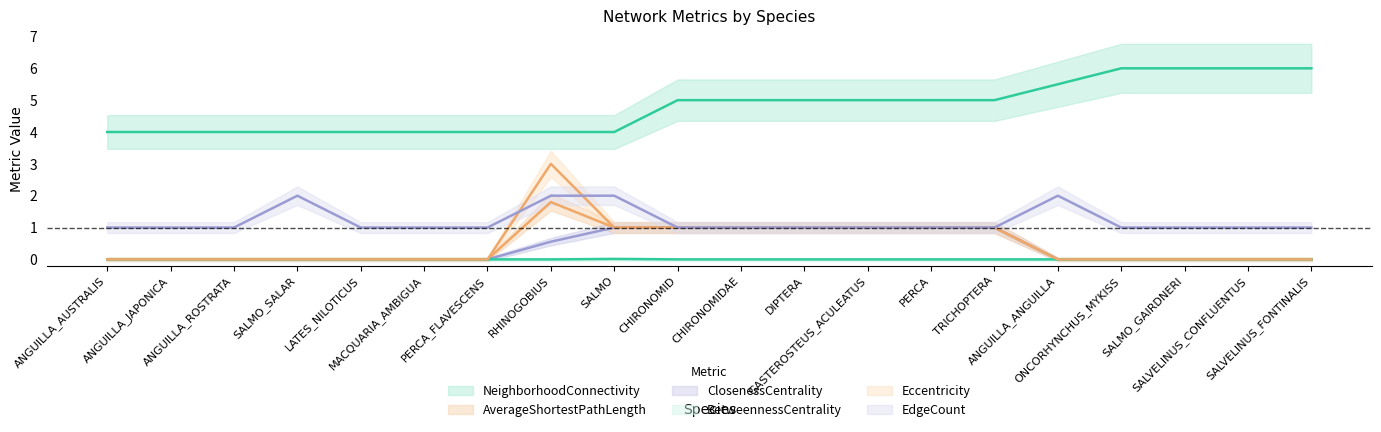

Is it true that BetweennessCentrality equals 0.0 at ANGUILLA_ANGUILLA?

True